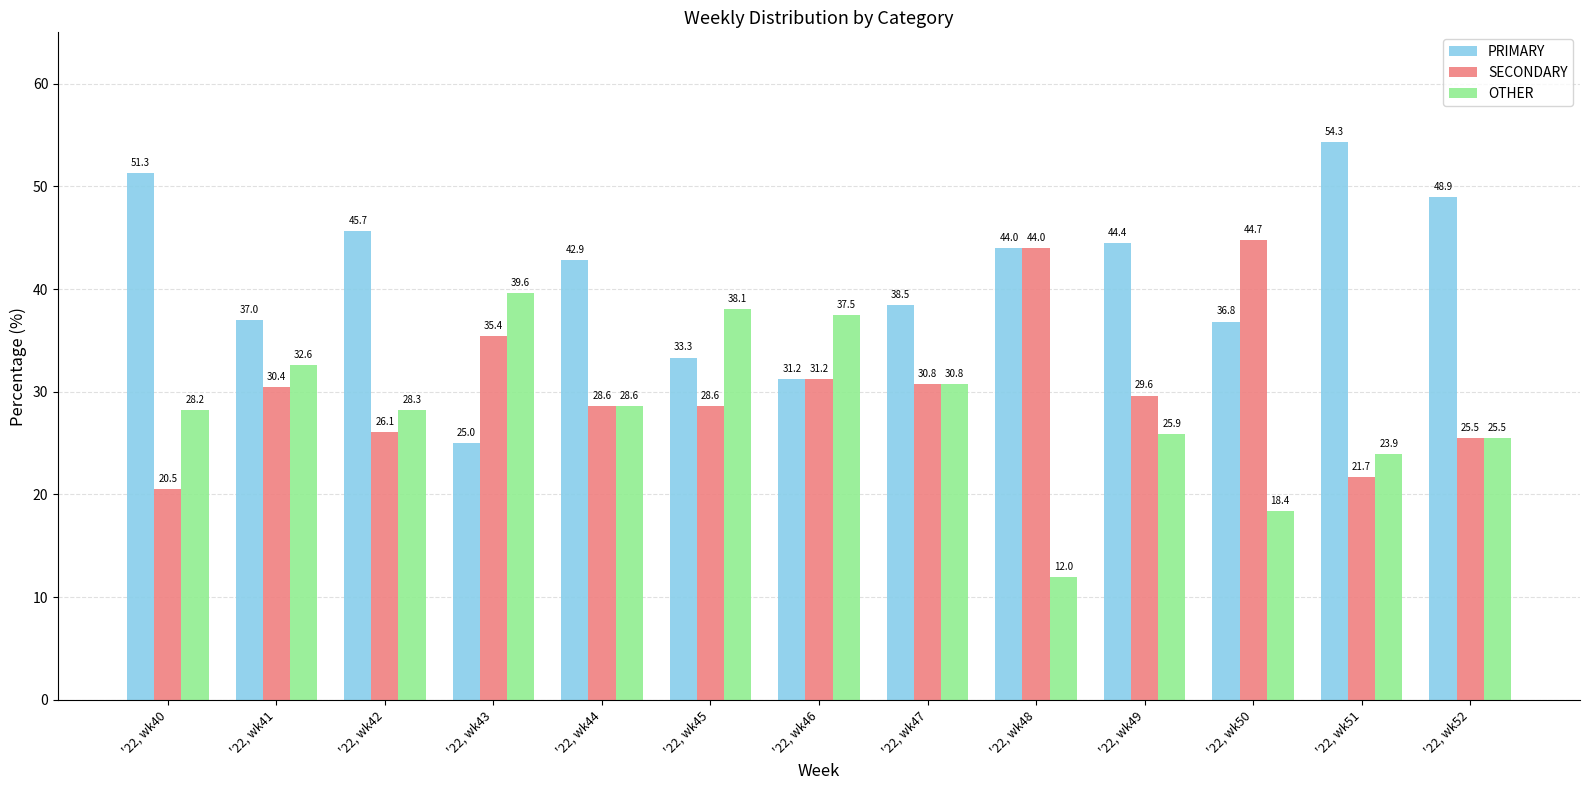

Which category has the lowest value in the OTHER series?

'22, wk48